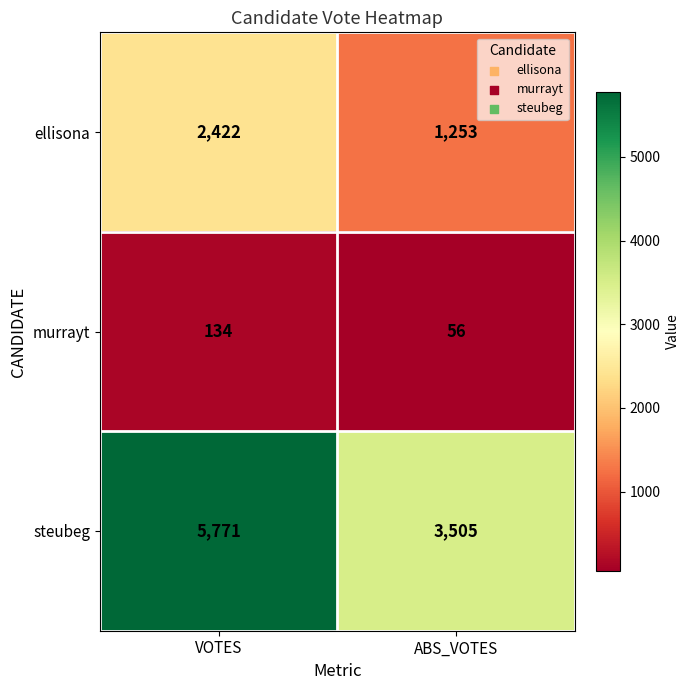

The ellisona series shows 1928 at ABS_VOTES. True or false?

False